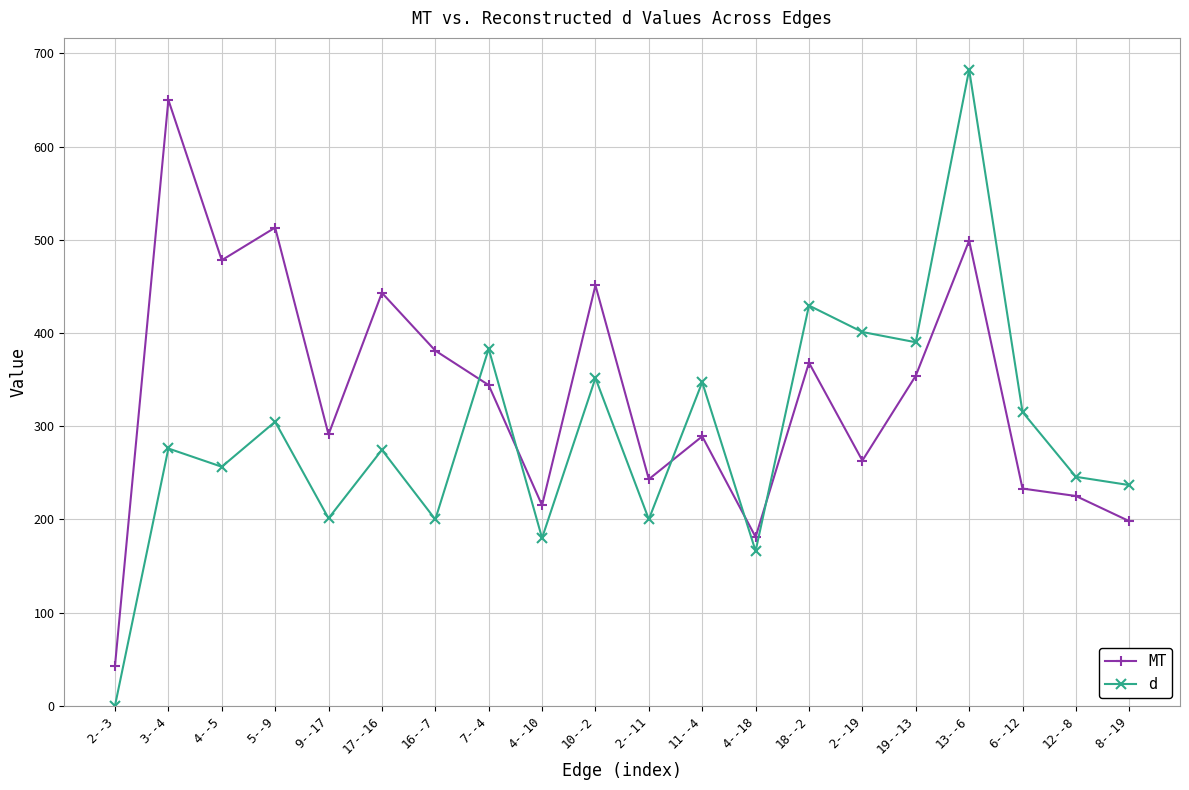

What is the total value across all series at 4--5?

734.4